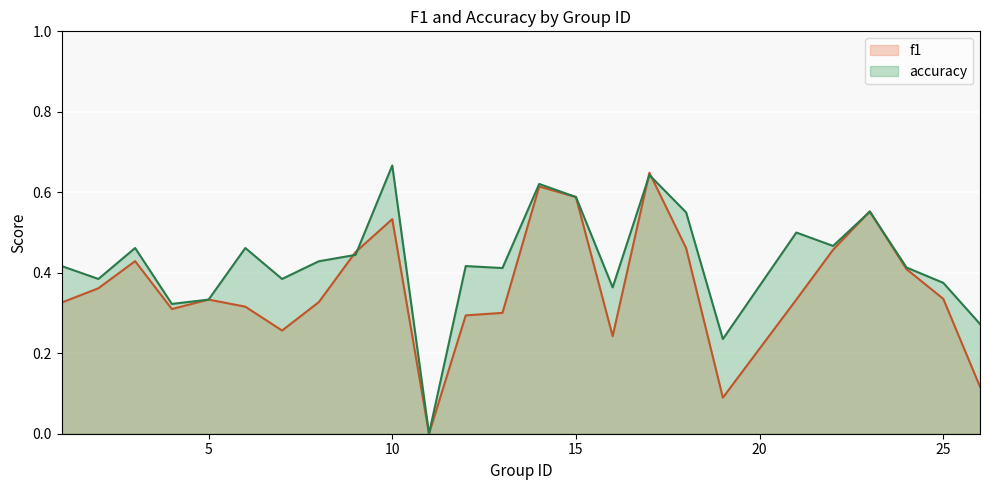

At which category is the sum across all series the highest?

17